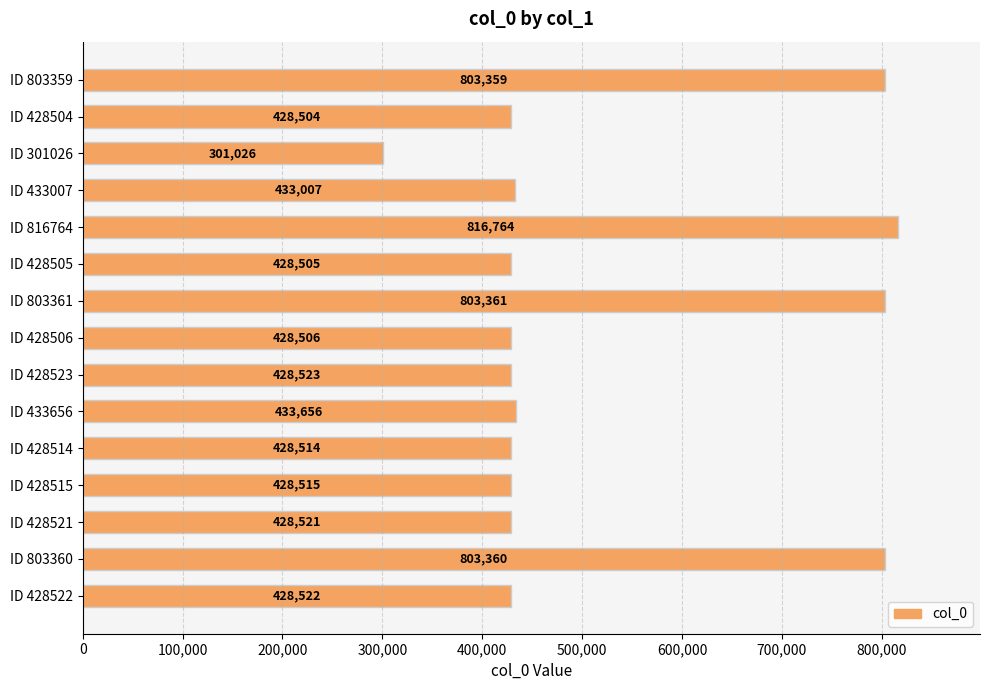

What is the change in value from ID 301026 to ID 433656?

+132630